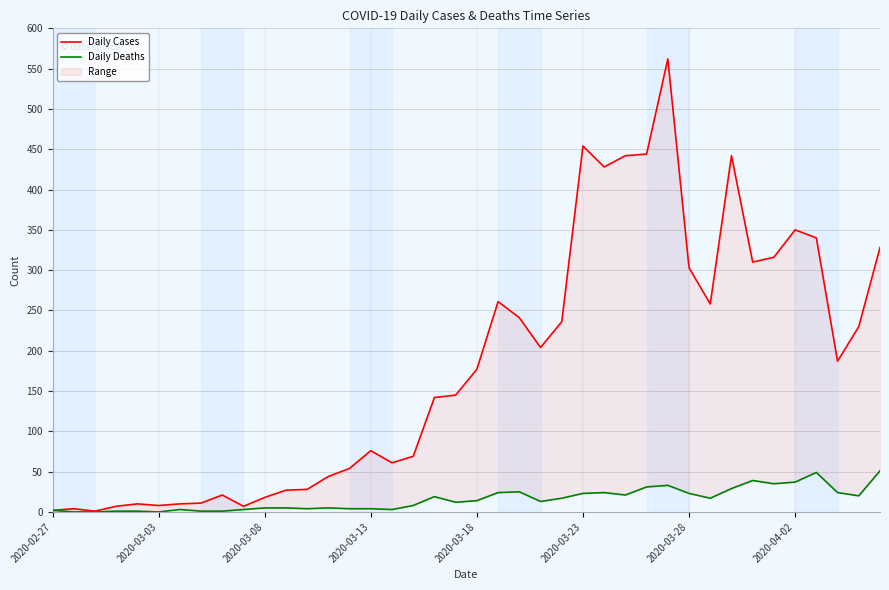

Reading left to right, what are all the values shown in this chart?

Daily Cases: 2	4	1	7	10	8	10	11	21	7	18	27	28	44	54	76	61	69	142	145	177	261	241	204	236	454	428	442	444	562	303	258	442	310	316	350	340	187	230	328
Daily Deaths: 2	0	0	1	1	0	3	1	1	3	5	5	4	5	4	4	3	8	19	12	14	24	25	13	17	23	24	21	31	33	23	17	29	39	35	37	49	24	20	51